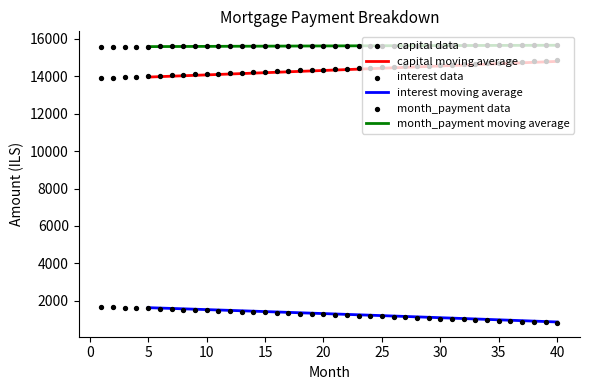

Which series has the largest total across all categories?

month_payment